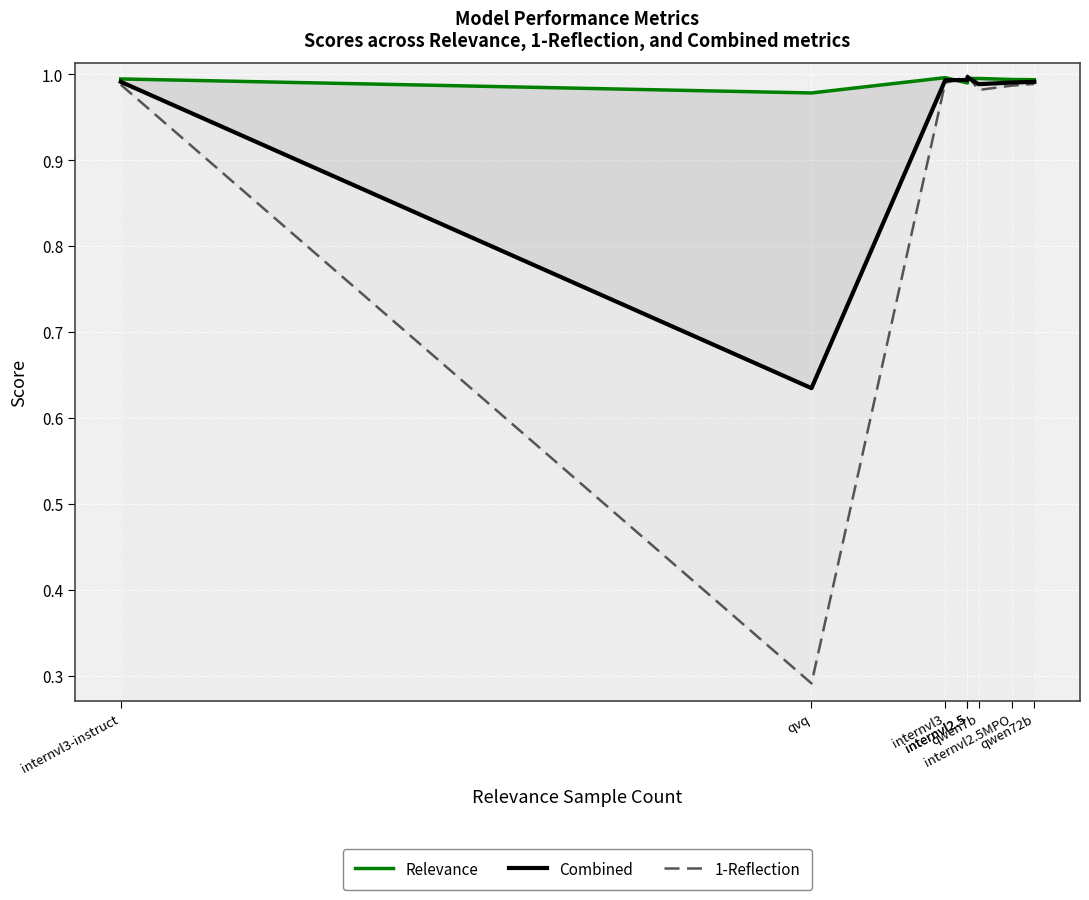

Where do 1-Reflection and Combined first cross each other?

internvl3 and internvl2.5